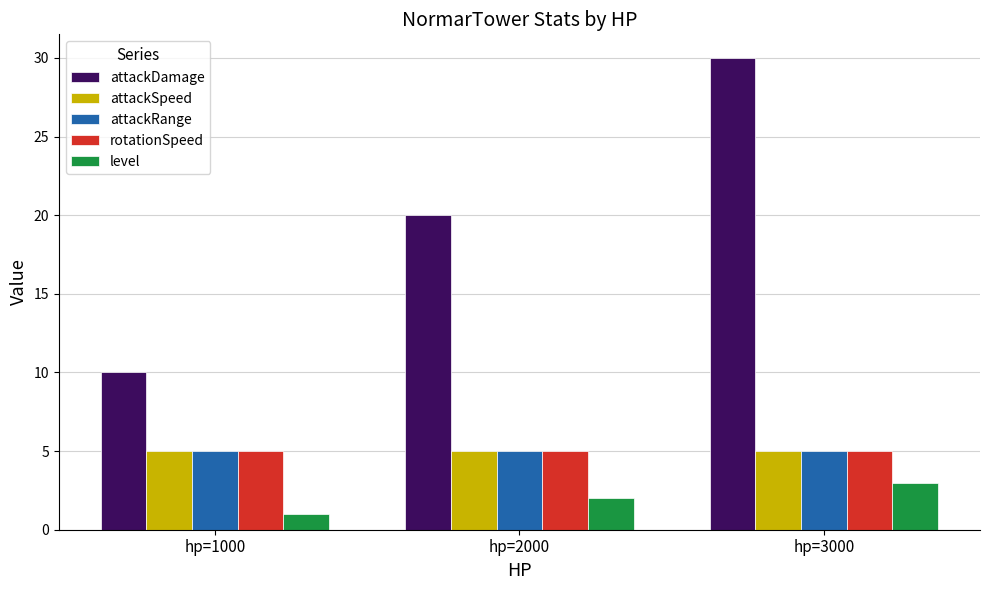

How many bars are there in total?

15